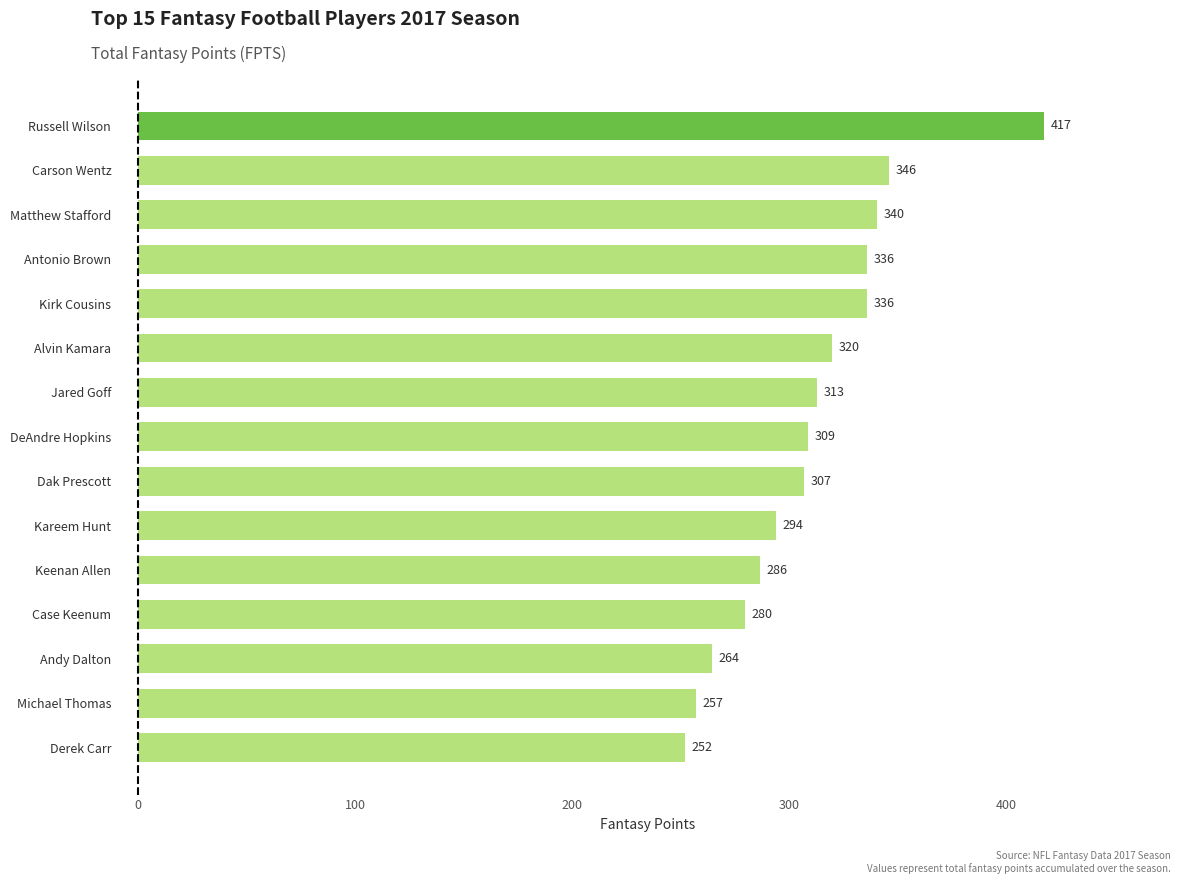

Approximately how many times larger is the value at Alvin Kamara compared to Dak Prescott?

1.0